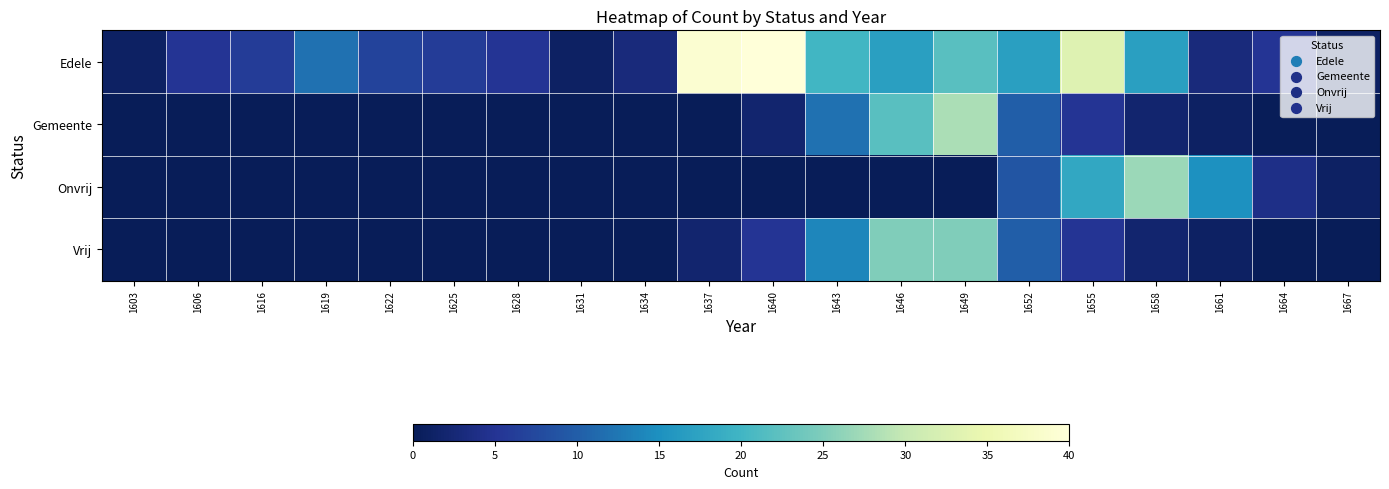

At 1622, list the series in order from smallest to largest.

Gemeente, Onvrij, Vrij, Edele